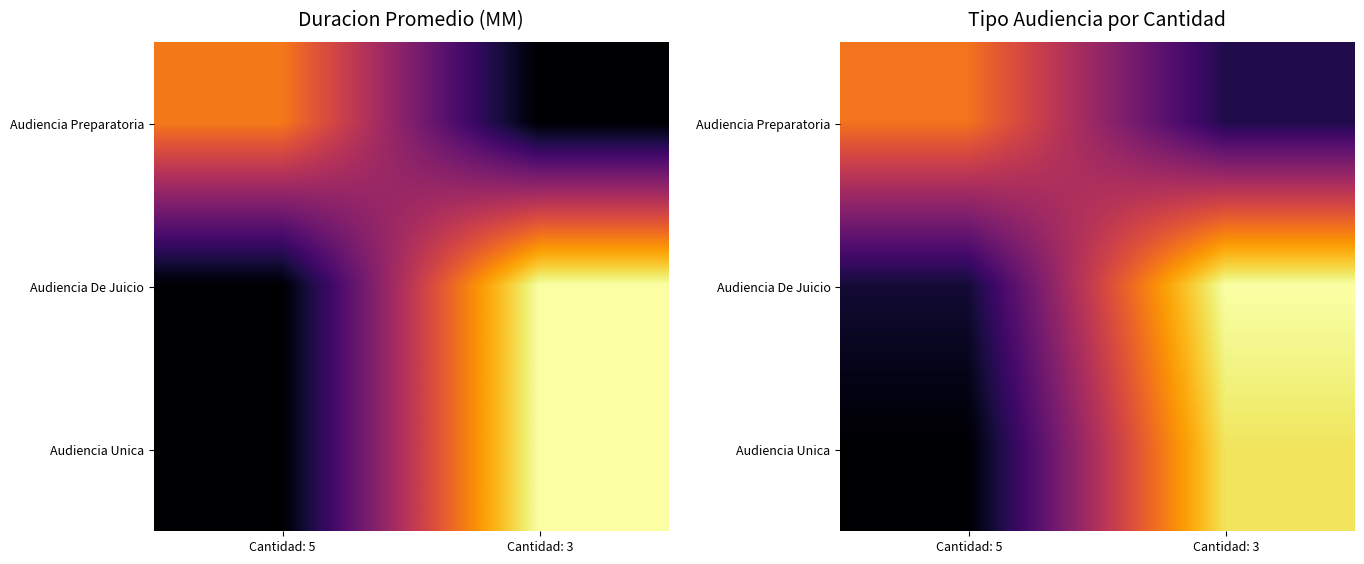

At which label does Audiencia Unica reach its minimum?

Cantidad: 5